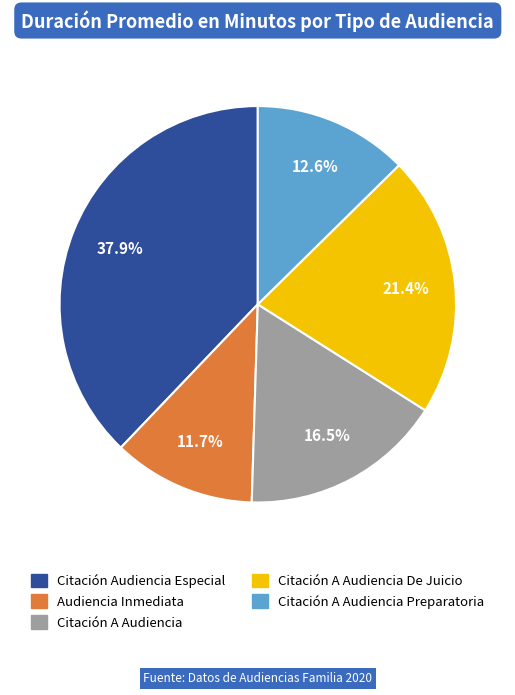

Approximately how many times larger is the value at Citación A Audiencia Preparatoria compared to Citación A Audiencia?

0.8